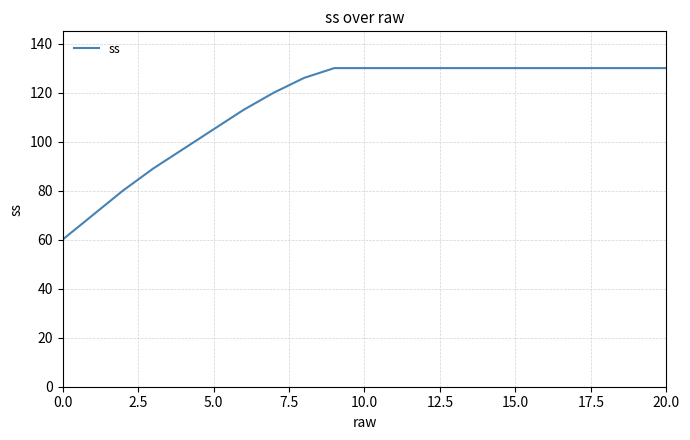

What is the minimum value shown in the chart?

60